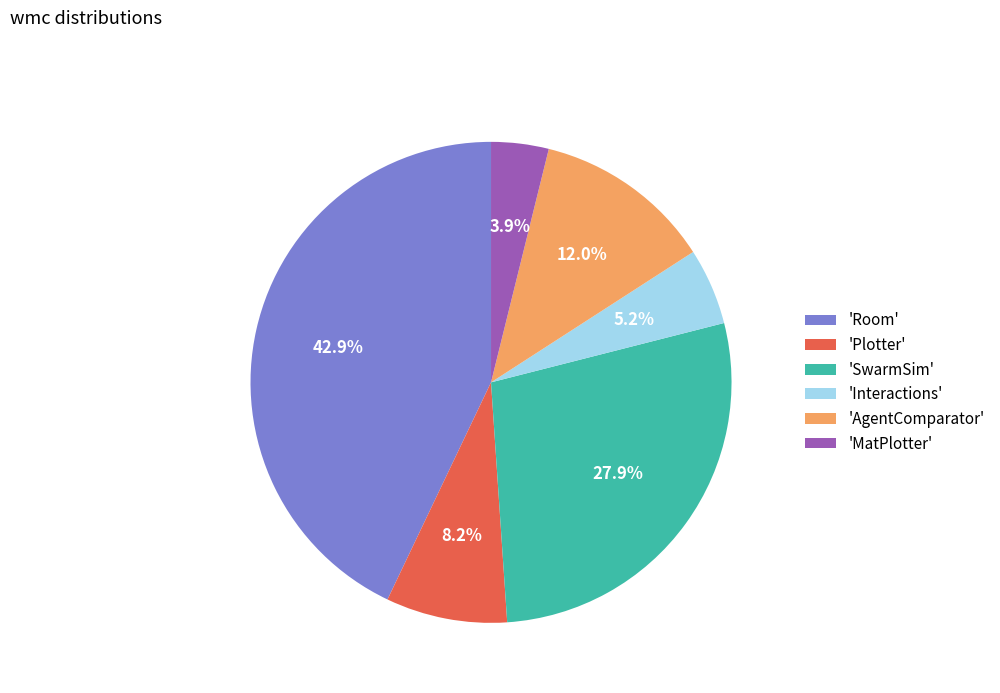

What percentage is NOT represented by 'Plotter'?

91.8%